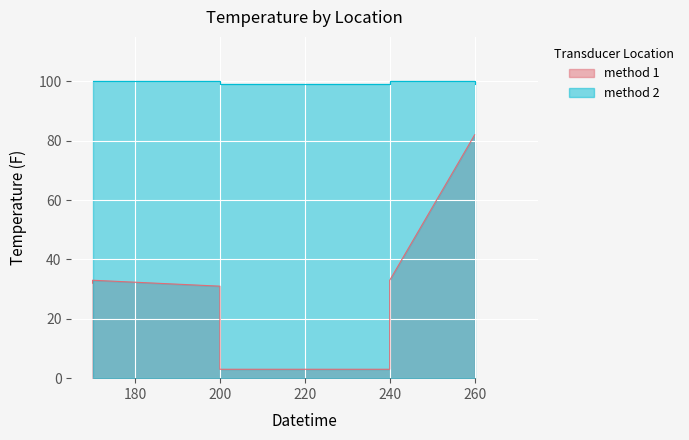

Which series has the largest range (max minus min)?

method 1